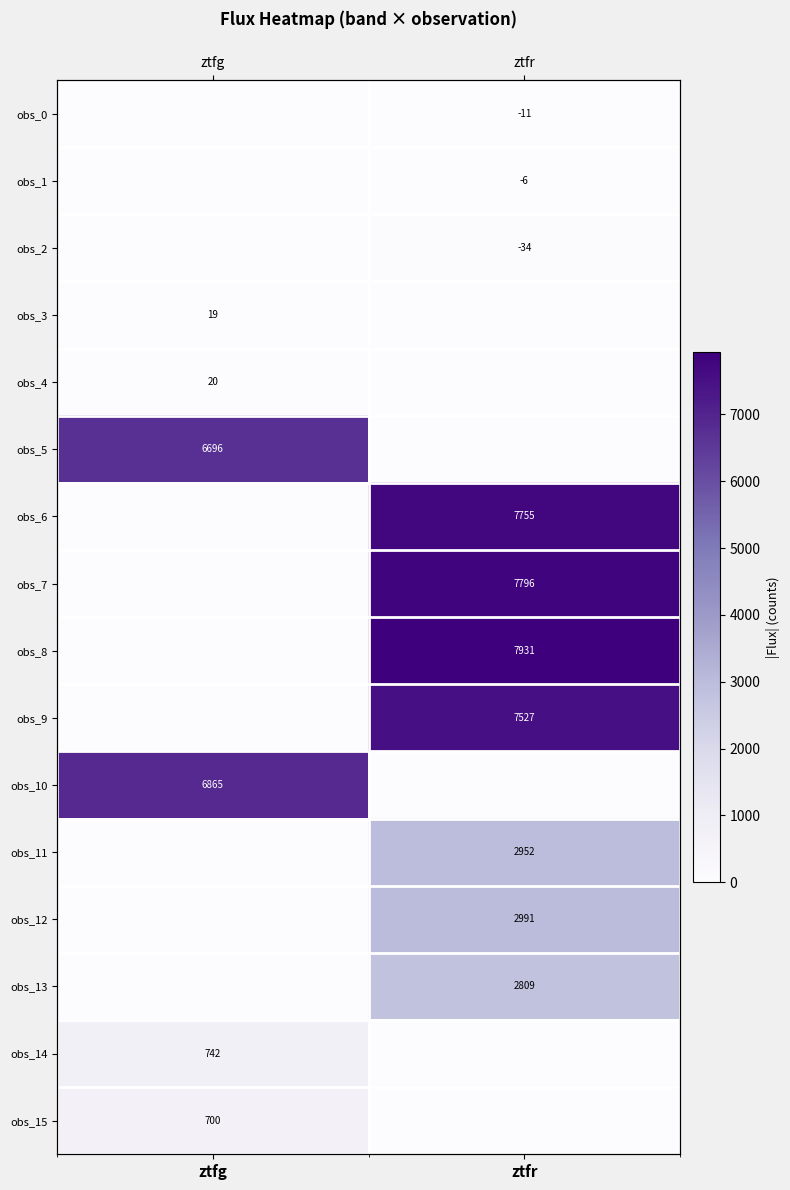

What is the maximum value shown in the chart?

7930.9